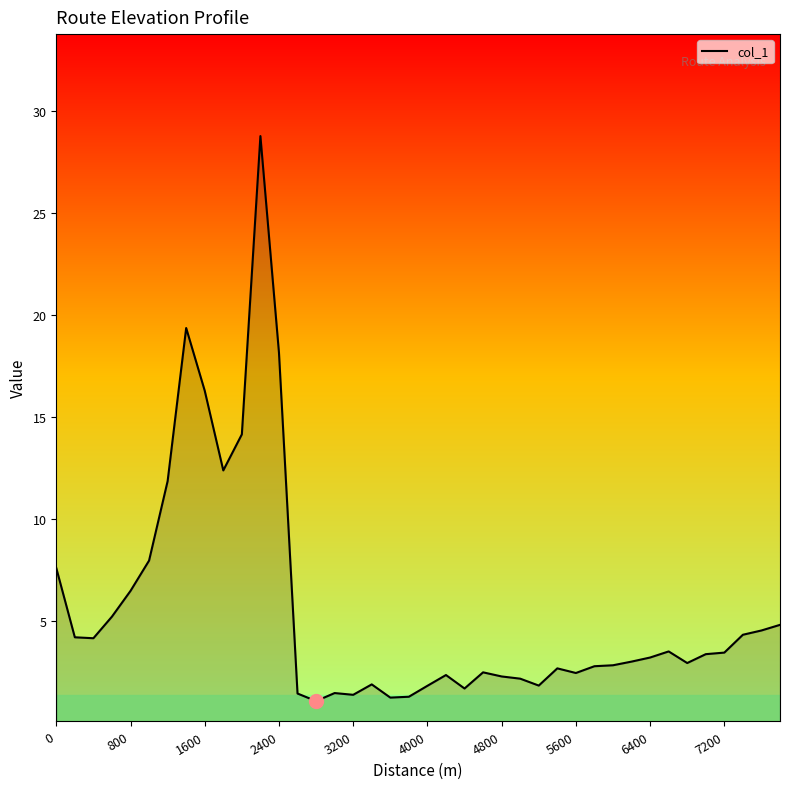

How many lines are shown in the chart?

1